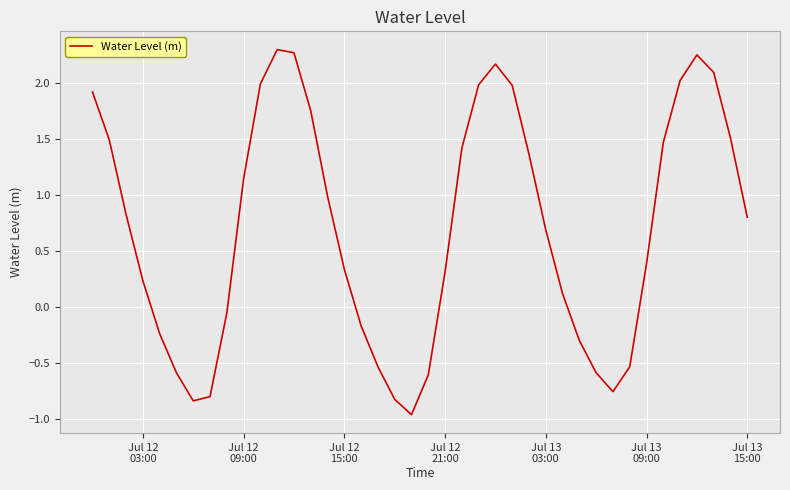

What is the difference between the maximum and minimum values?

3.3